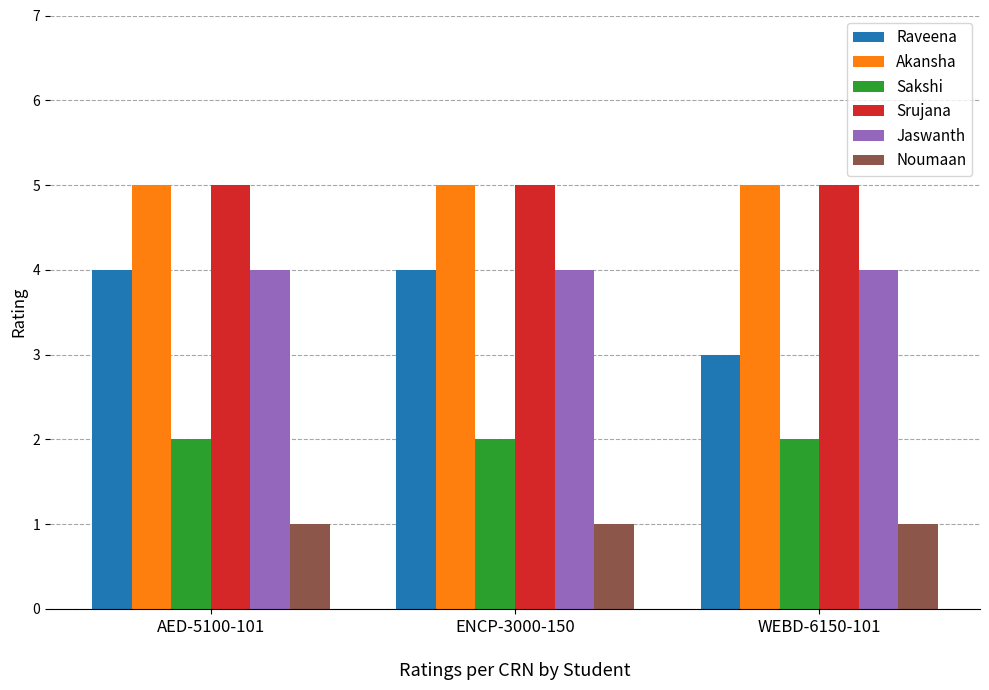

What is the lowest value of the Noumaan series?

1